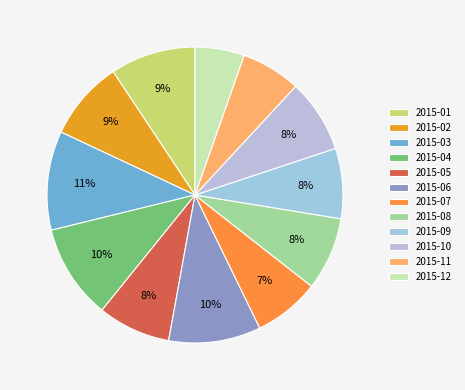

Is the sum of 2015-04 and 2015-02 greater than half?

No